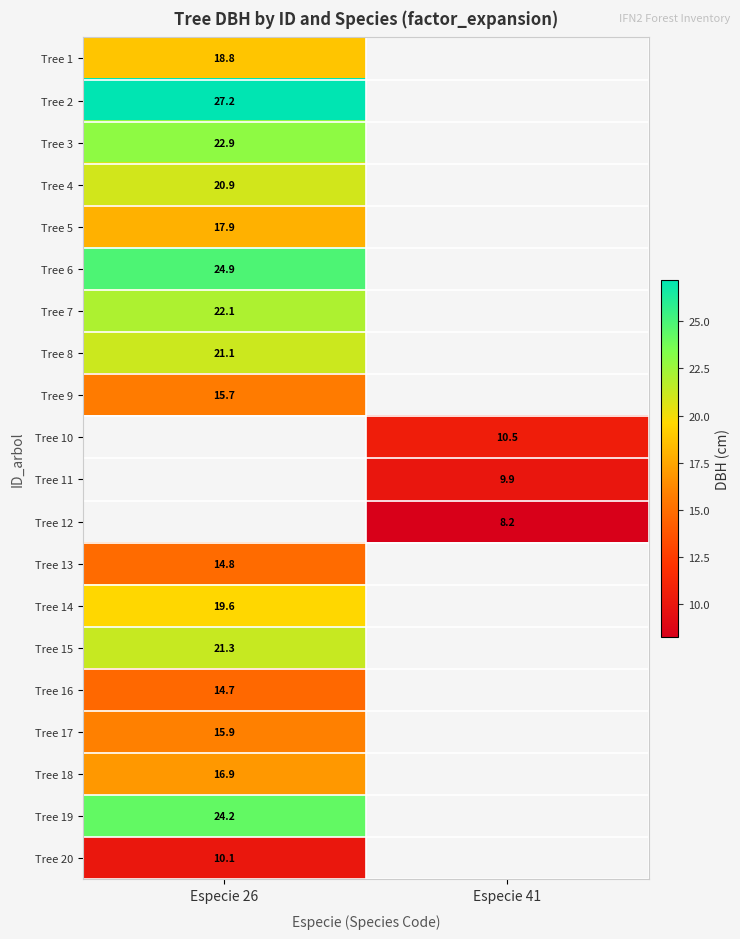

The Tree 13 series shows 10.1 at Especie 26. True or false?

False